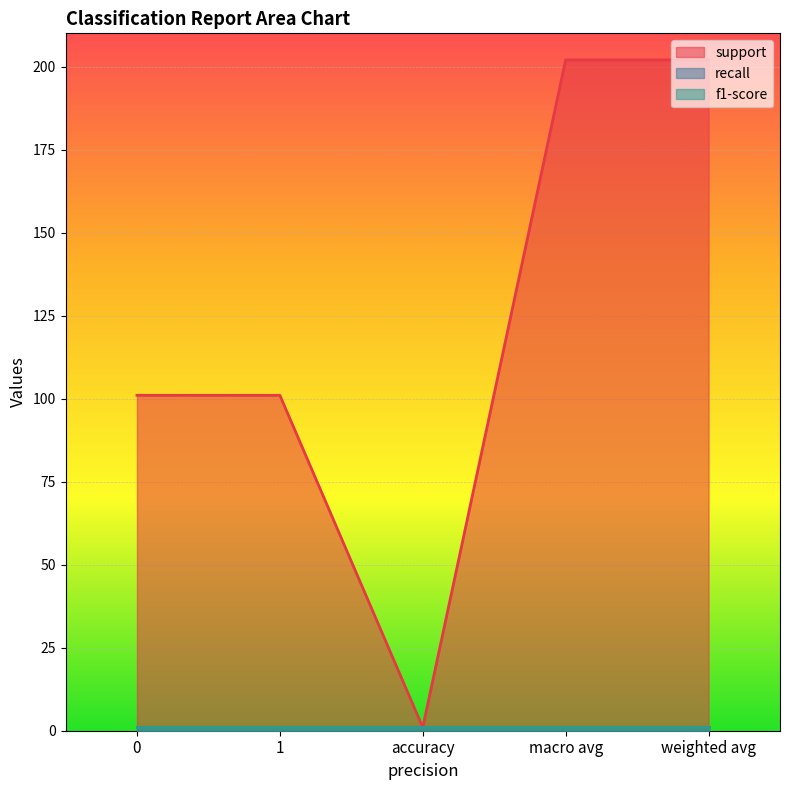

What is the approximate value of recall at accuracy?

1